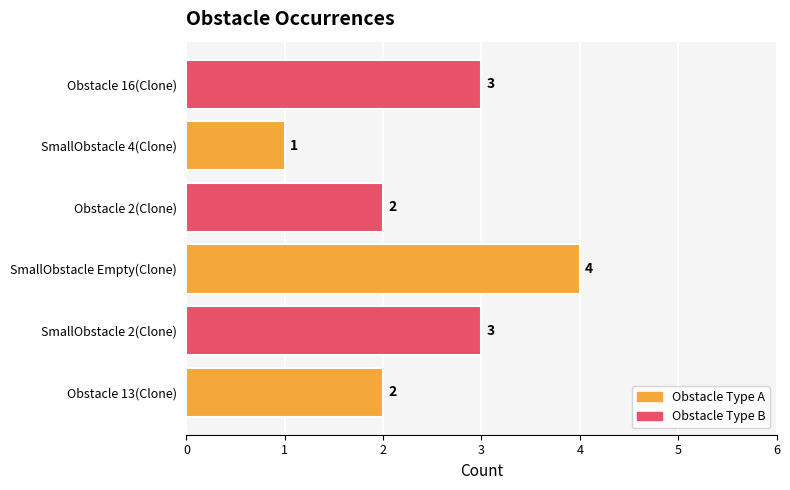

The chart shows a value of 1 at Obstacle 2(Clone). True or false?

False